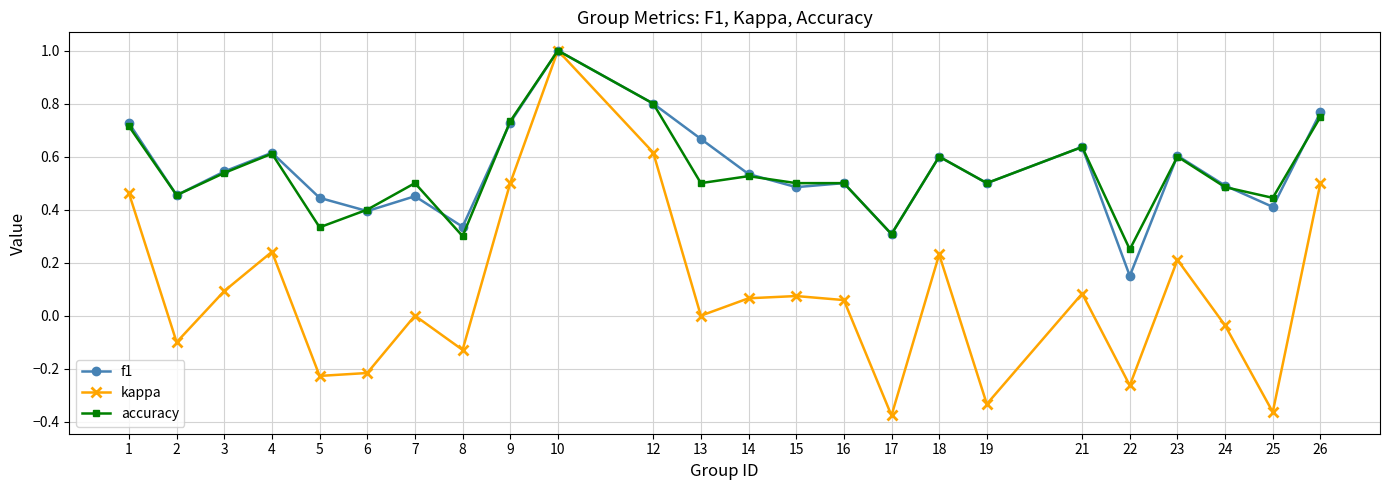

Is it true that accuracy equals 0.5 at 13?

True